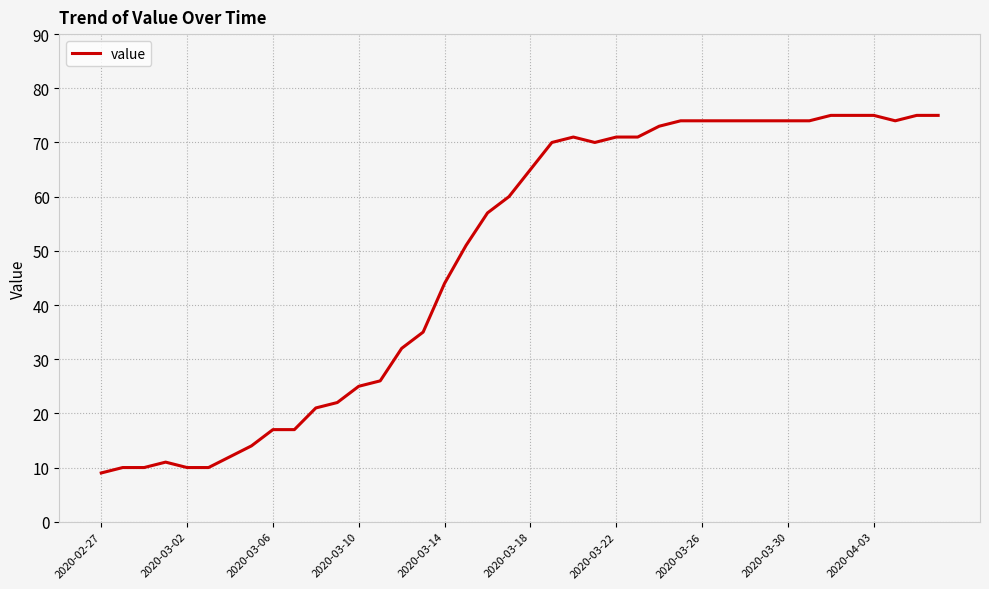

What is the maximum value shown in the chart?

75